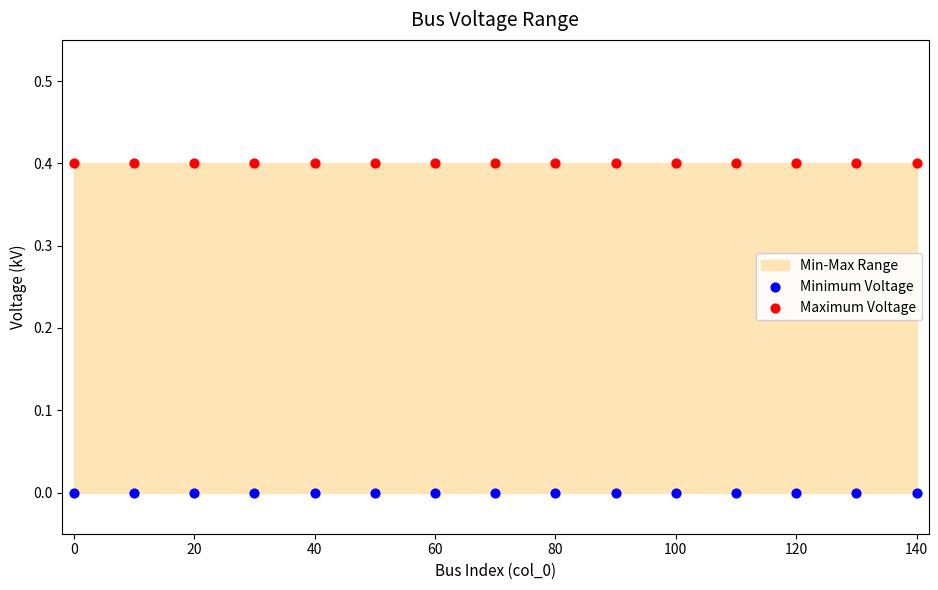

Which series contains the lowest Y value?

Minimum Voltage